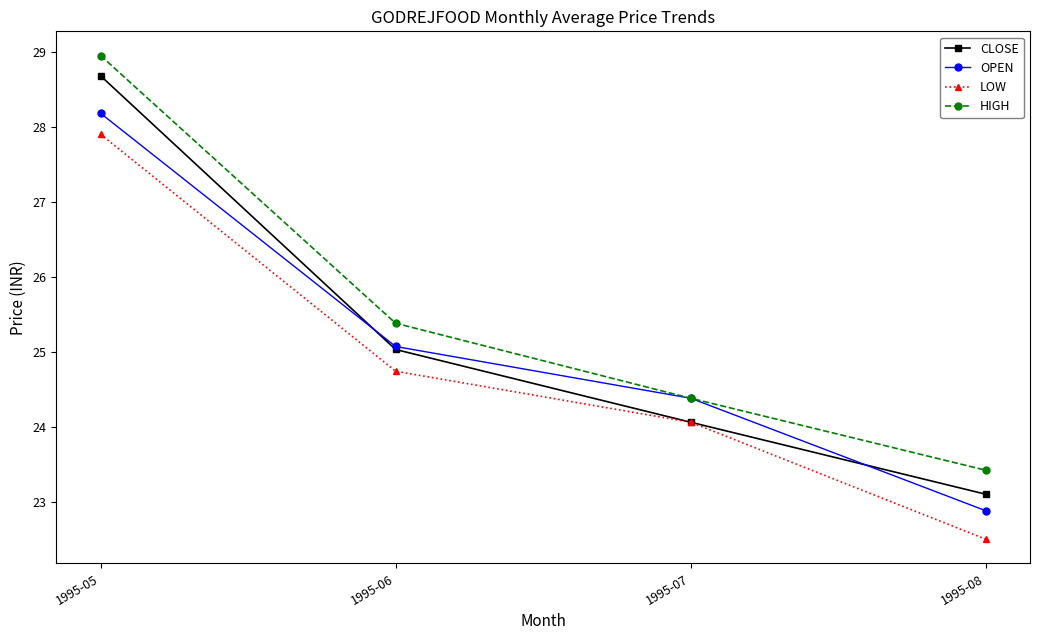

What is the maximum value for OPEN?

28.2